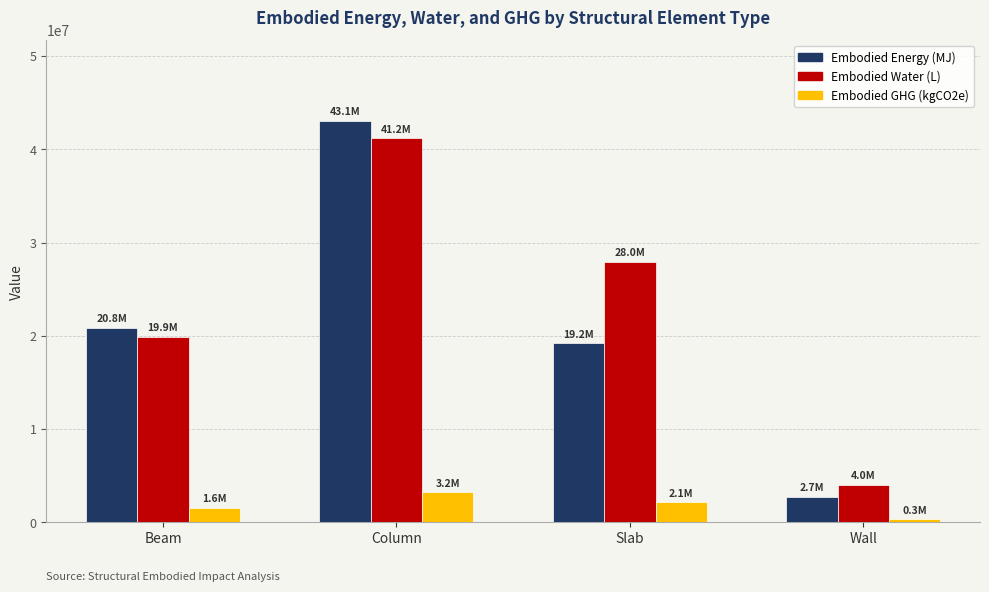

What is the spread (max minus min) of values at Column?

39861310.1